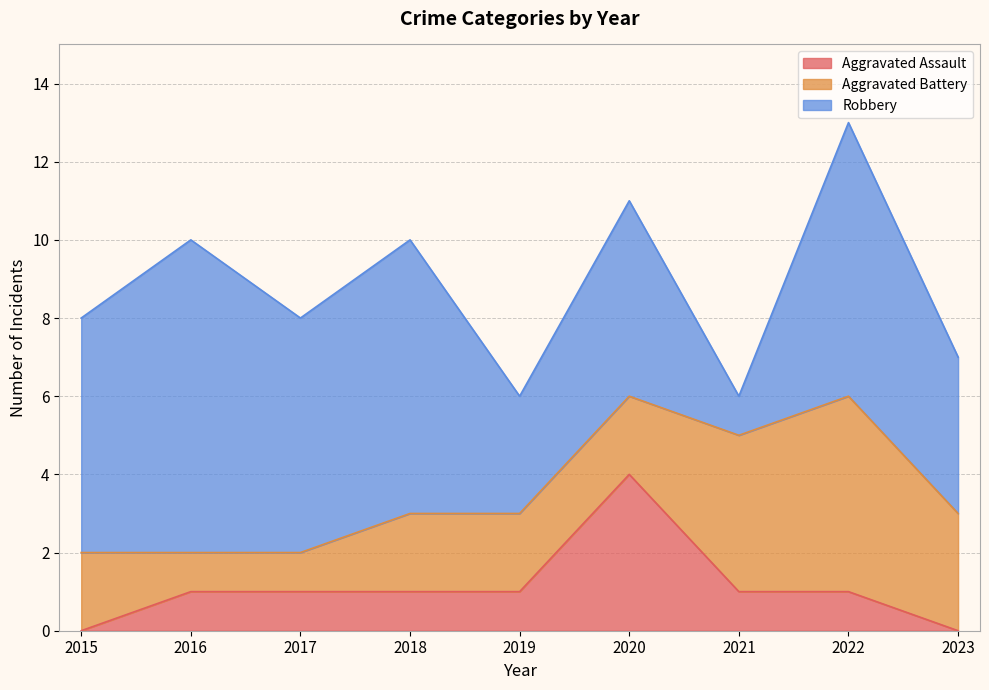

True or false: Aggravated Battery and Aggravated Assault intersect in this chart.

True